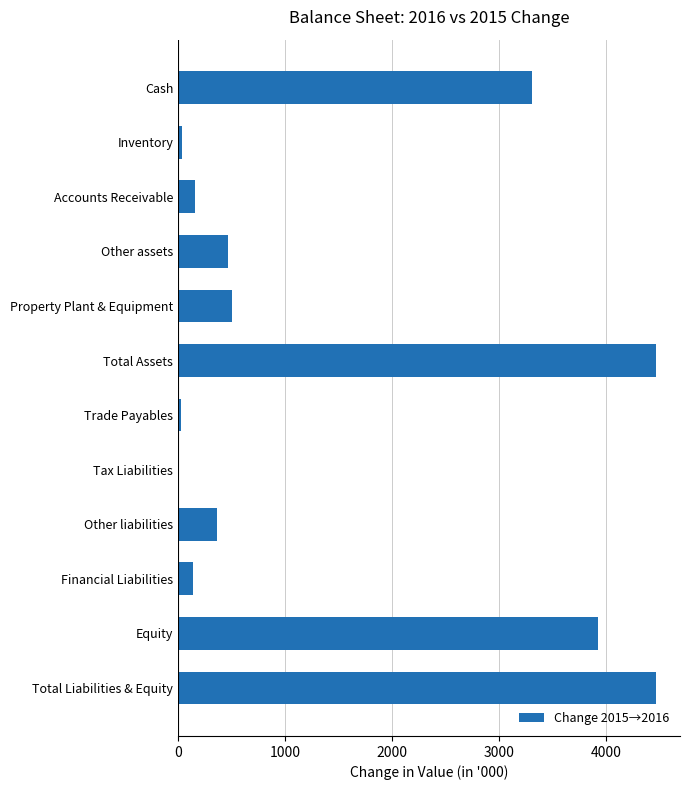

Where is the data nearest to the value 2232?

Cash